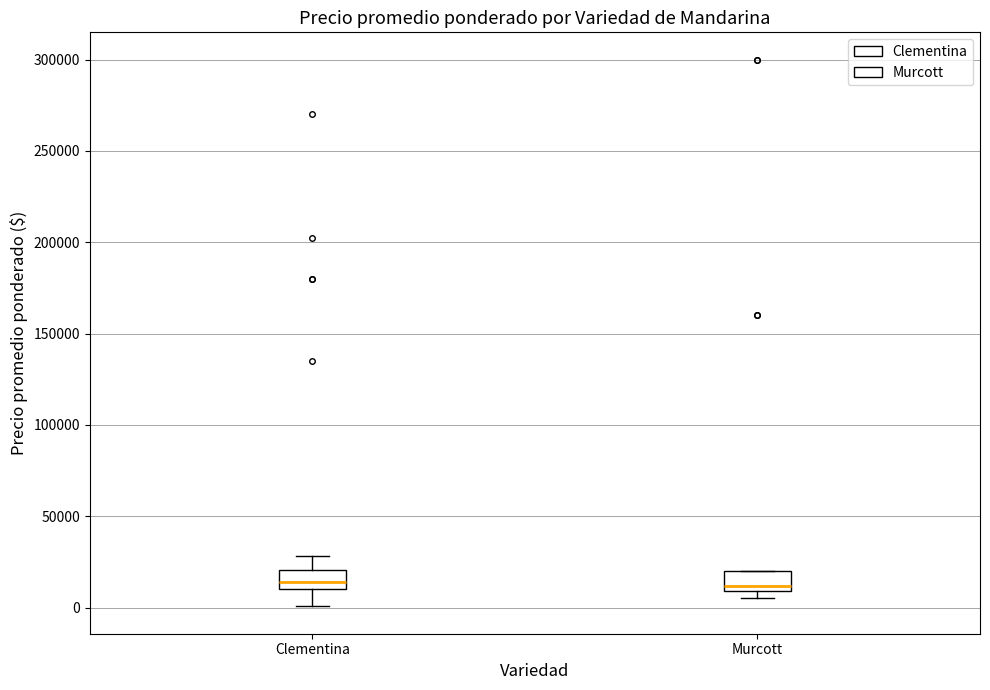

Where is the lower edge of the box for Clementina on the y-axis? The values are not printed on the chart, so give them approximately, as read against the axis.

10000